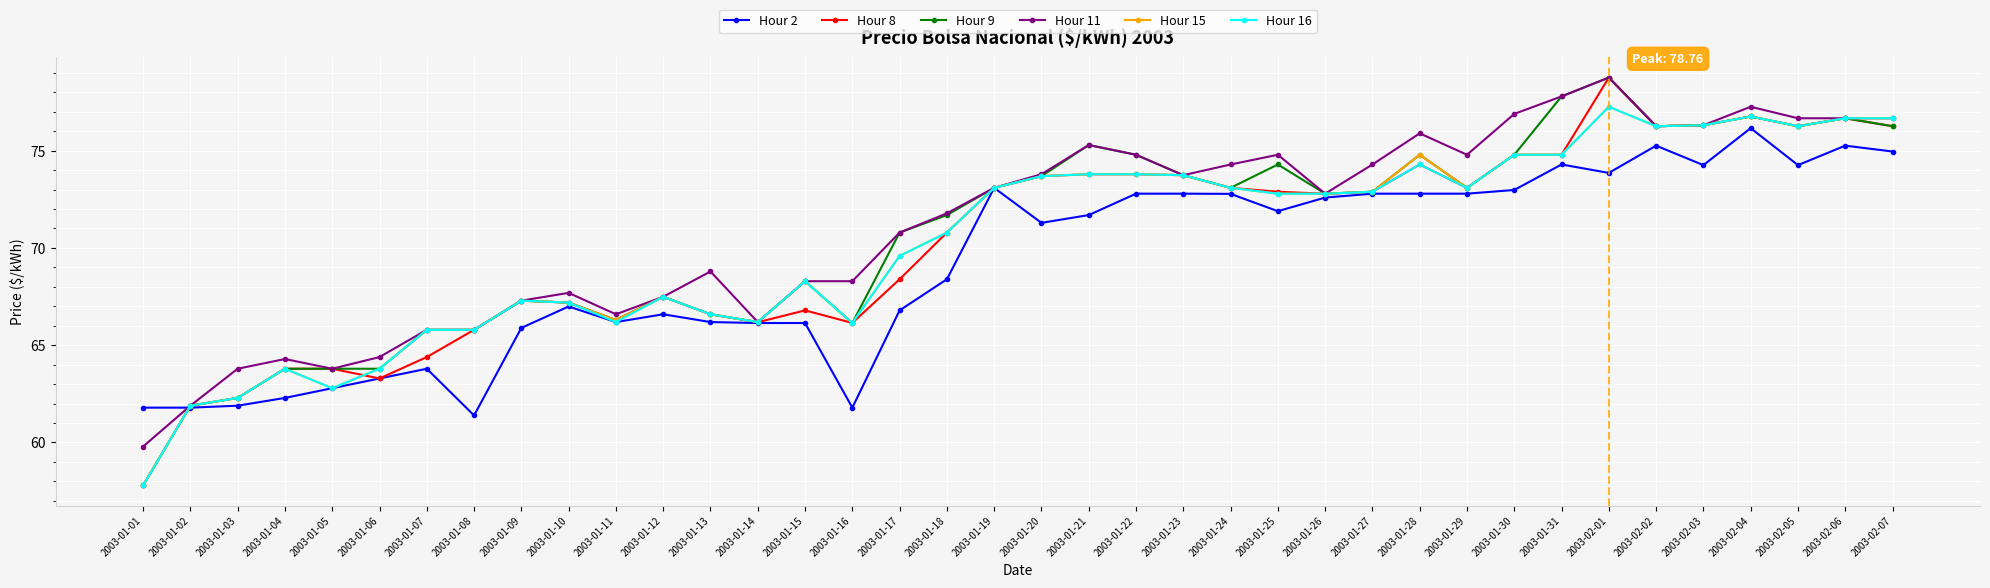

At how many categories does at least one series exceed 59?

38